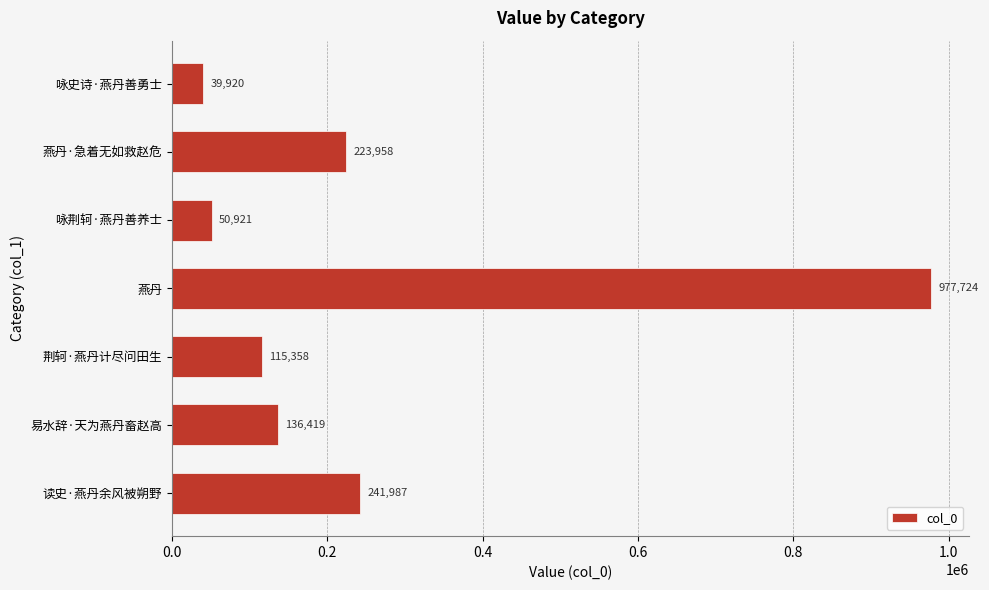

Does the chart contain any negative values?

No